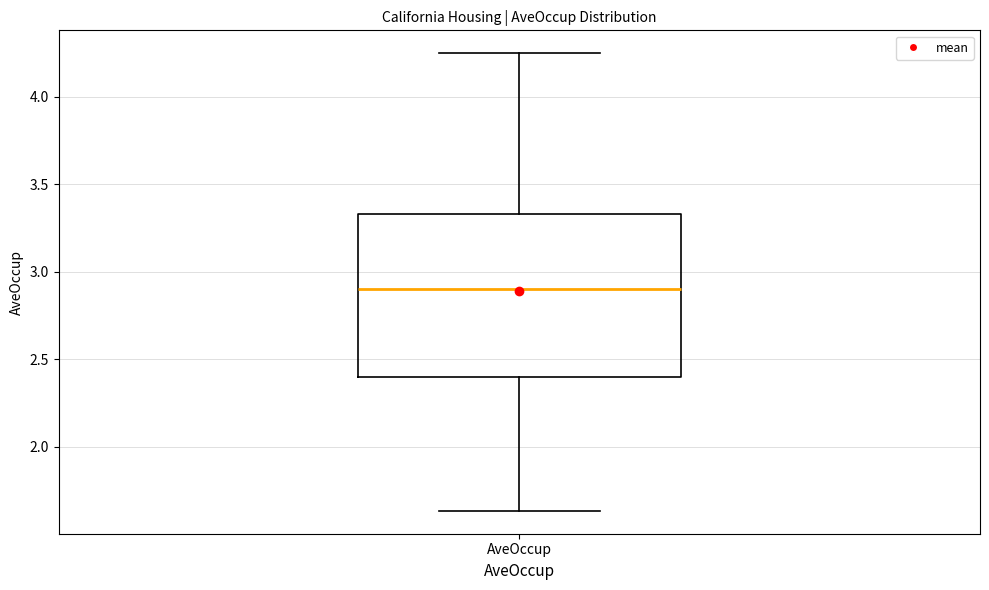

Read this box plot against the y-axis: the position of the median line, the range covered by the box, and the ends of both whiskers. The values are not printed on the chart, so give them approximately, as read against the axis.

median 2.90, box 2.40 to 3.35, whiskers 1.65 to 4.25